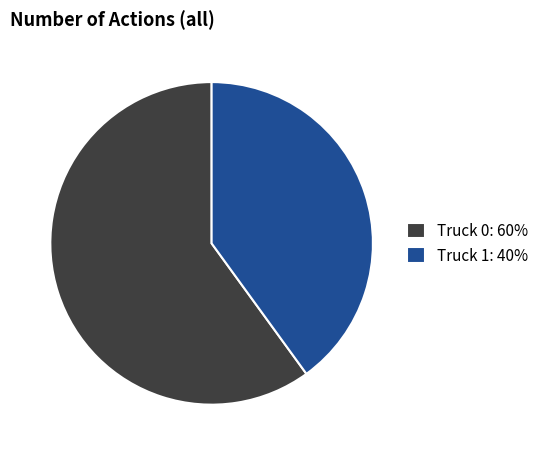

Which slice represents more than half of the pie?

Truck 0